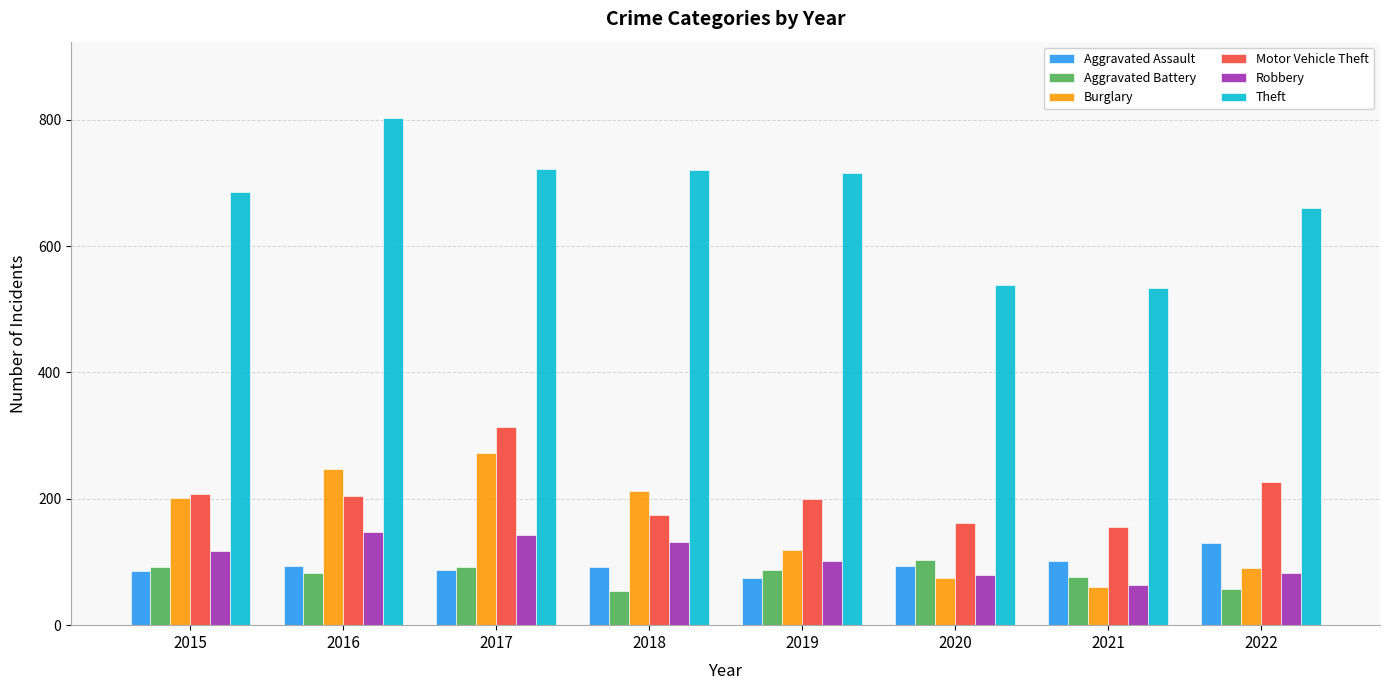

Is it true that Aggravated Battery equals 56 at 2015?

False